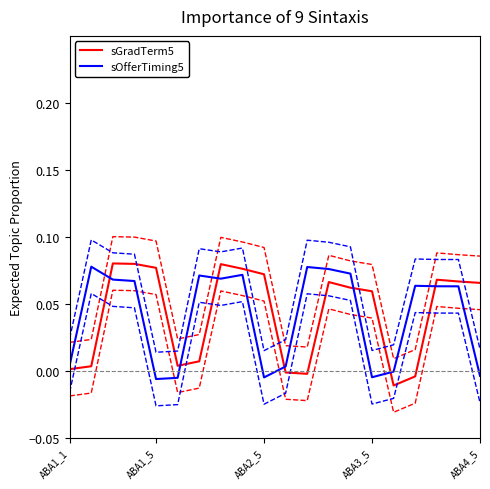

Which series has the largest range (max minus min)?

sGradTerm5